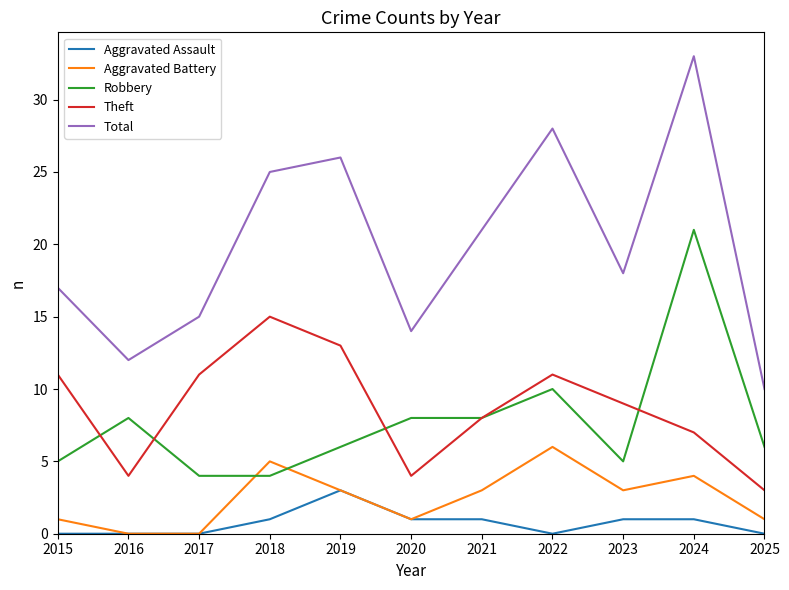

Which series changed the most between 2015 and 2018?

Total